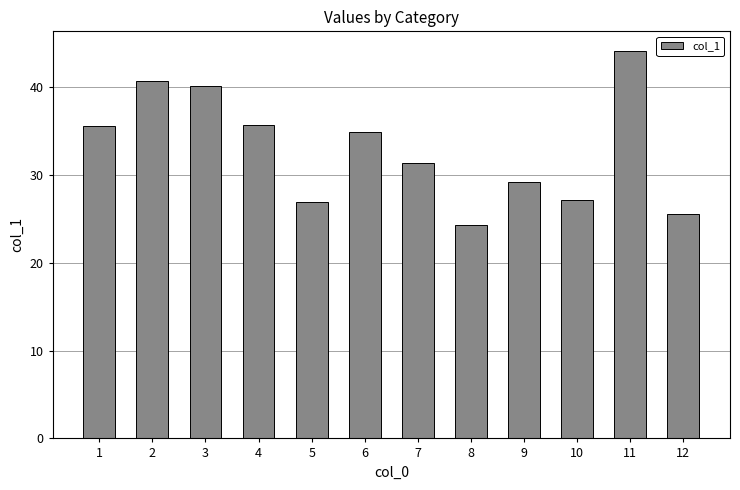

What is the difference between the values at 11 and 4?

8.5